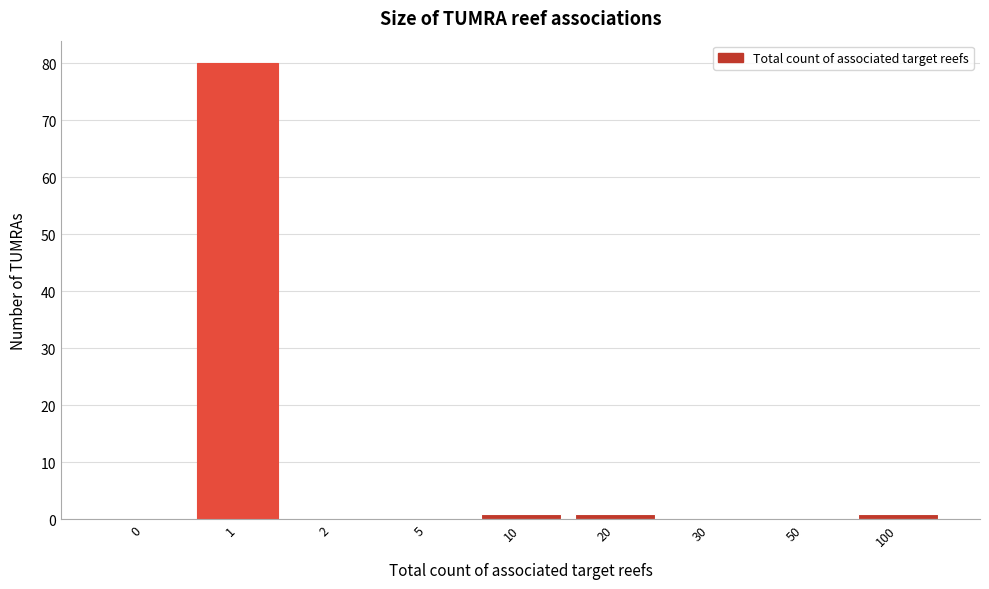

Reading right to left, what are all the values shown in this chart?

100=1	50=0	30=0	20=1	10=1	5=0	2=0	1=80	0=0